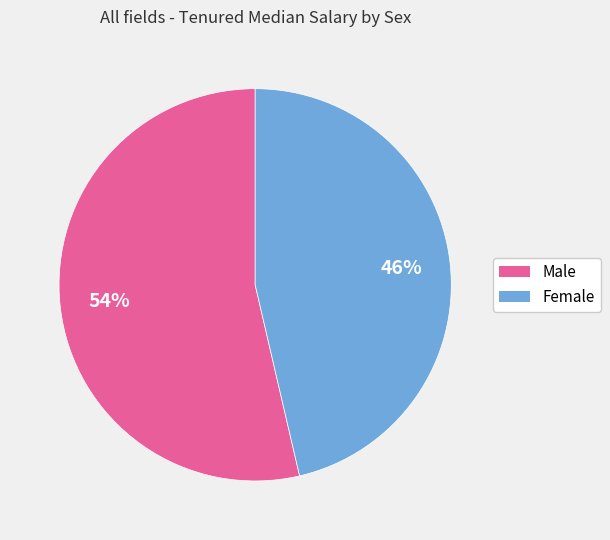

Which has a higher value, Female or Male?

Male